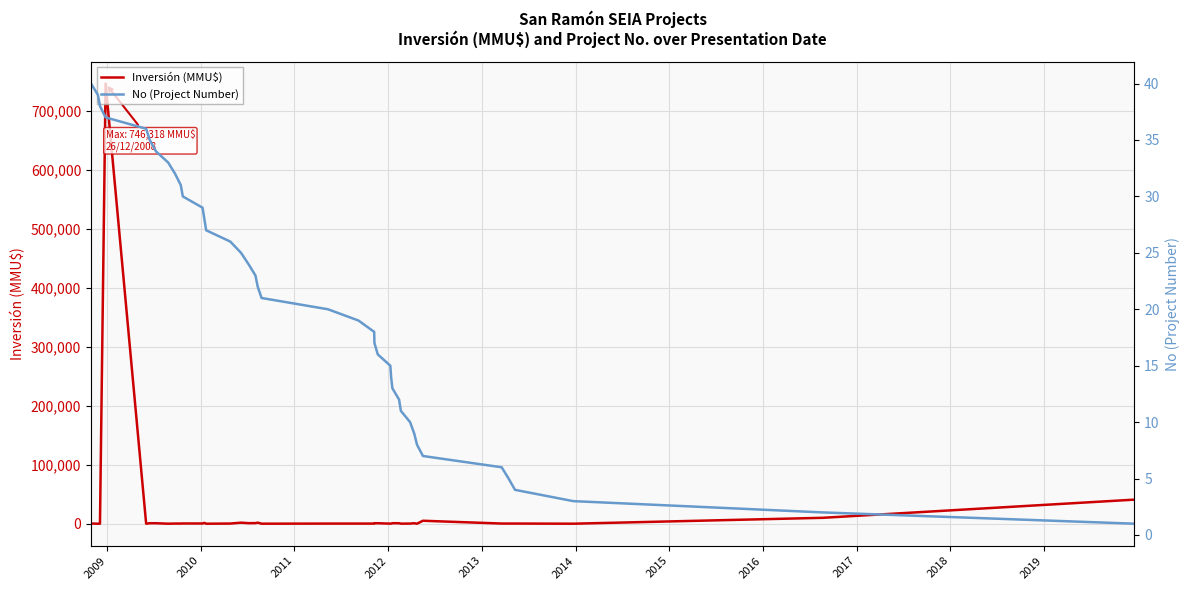

How many interior local valleys does the Inversión (MMU$) series have?

10